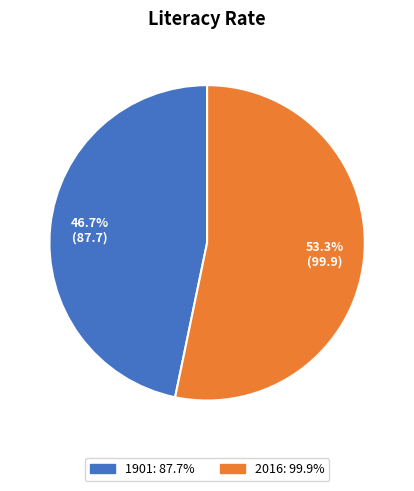

Which category has the biggest portion of the pie?

2016